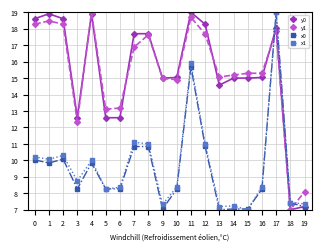

How many data points does each series have?

20